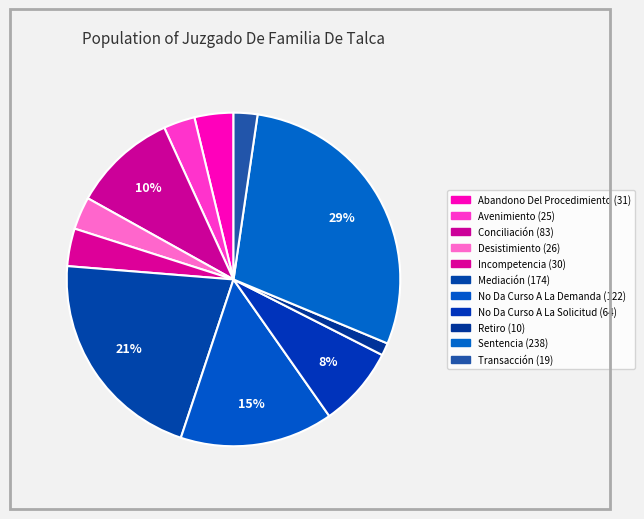

Which has a higher value, Retiro or No Da Curso A La Solicitud?

No Da Curso A La Solicitud